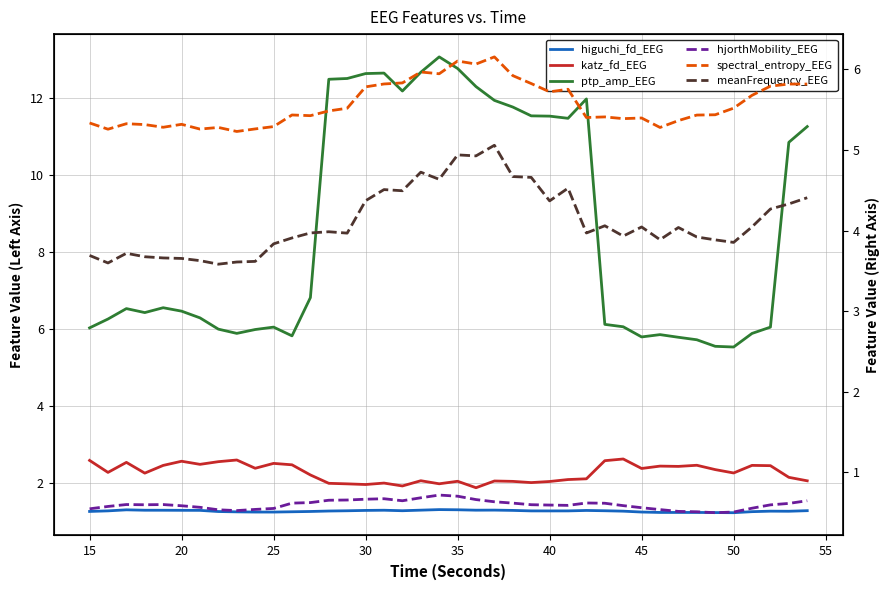

Reading left to right, transcribe all the data shown in this chart.

higuchi_fd_EEG: 1.3	1.3	1.3	1.3	1.3	1.3	1.3	1.3	1.3	1.2	1.2	1.3	1.3	1.3	1.3	1.3	1.3	1.3	1.3	1.3	1.3	1.3	1.3	1.3	1.3	1.3	1.3	1.3	1.3	1.3	1.2	1.2	1.2	1.2	1.2	1.2	1.3	1.3	1.3	1.3
katz_fd_EEG: 2.6	2.3	2.5	2.3	2.5	2.6	2.5	2.6	2.6	2.4	2.5	2.5	2.2	2.0	2.0	2.0	2.0	1.9	2.1	2.0	2.0	1.9	2.1	2.0	2.0	2.0	2.1	2.1	2.6	2.6	2.4	2.4	2.4	2.5	2.4	2.3	2.5	2.5	2.1	2.1
ptp_amp_EEG: 6.0	6.3	6.5	6.4	6.6	6.5	6.3	6.0	5.9	6.0	6.1	5.8	6.8	12.5	12.5	12.6	12.7	12.2	12.7	13.1	12.8	12.3	11.9	11.8	11.5	11.5	11.5	12.0	6.1	6.1	5.8	5.9	5.8	5.7	5.6	5.5	5.9	6.1	10.9	11.3
hjorthMobility_EEG: 0.5	0.6	0.6	0.6	0.6	0.6	0.6	0.5	0.5	0.5	0.6	0.6	0.6	0.7	0.7	0.7	0.7	0.6	0.7	0.7	0.7	0.7	0.6	0.6	0.6	0.6	0.6	0.6	0.6	0.6	0.6	0.5	0.5	0.5	0.5	0.5	0.6	0.6	0.6	0.6
spectral_entropy_EEG: 5.3	5.3	5.3	5.3	5.3	5.3	5.3	5.3	5.2	5.3	5.3	5.4	5.4	5.5	5.5	5.8	5.8	5.8	6.0	5.9	6.1	6.1	6.2	5.9	5.8	5.7	5.8	5.4	5.4	5.4	5.4	5.3	5.4	5.4	5.4	5.5	5.7	5.8	5.8	5.8
meanFrequency_EEG: 3.7	3.6	3.7	3.7	3.7	3.7	3.6	3.6	3.6	3.6	3.8	3.9	4.0	4.0	4.0	4.4	4.5	4.5	4.7	4.6	4.9	4.9	5.1	4.7	4.7	4.4	4.5	4.0	4.1	3.9	4.0	3.9	4.0	3.9	3.9	3.9	4.0	4.3	4.3	4.4